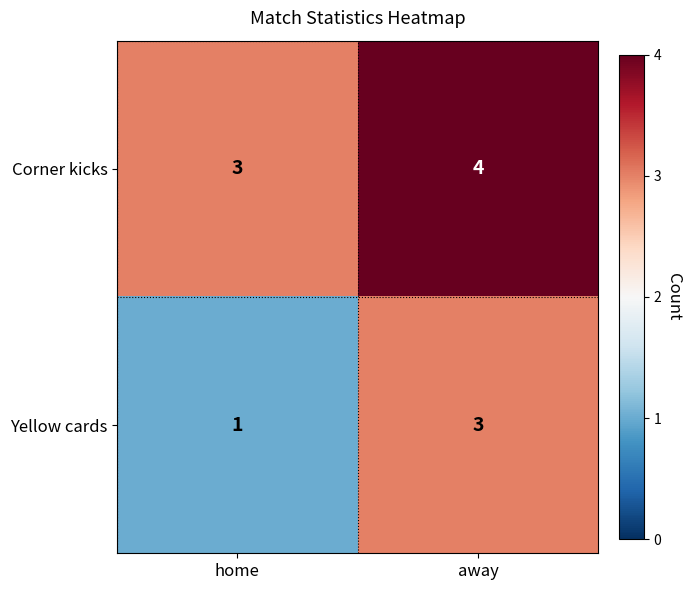

What is the sum of all Corner kicks values?

7